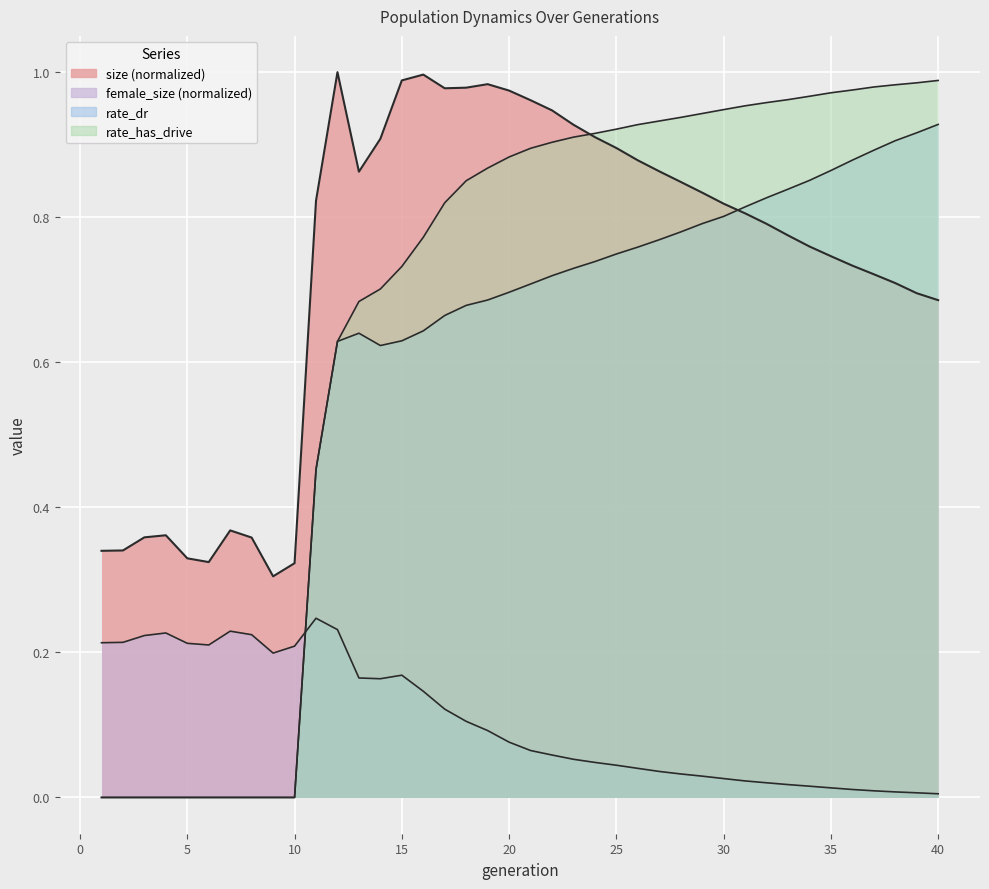

True or false: female_size has a value of 0.0 at 36.

False